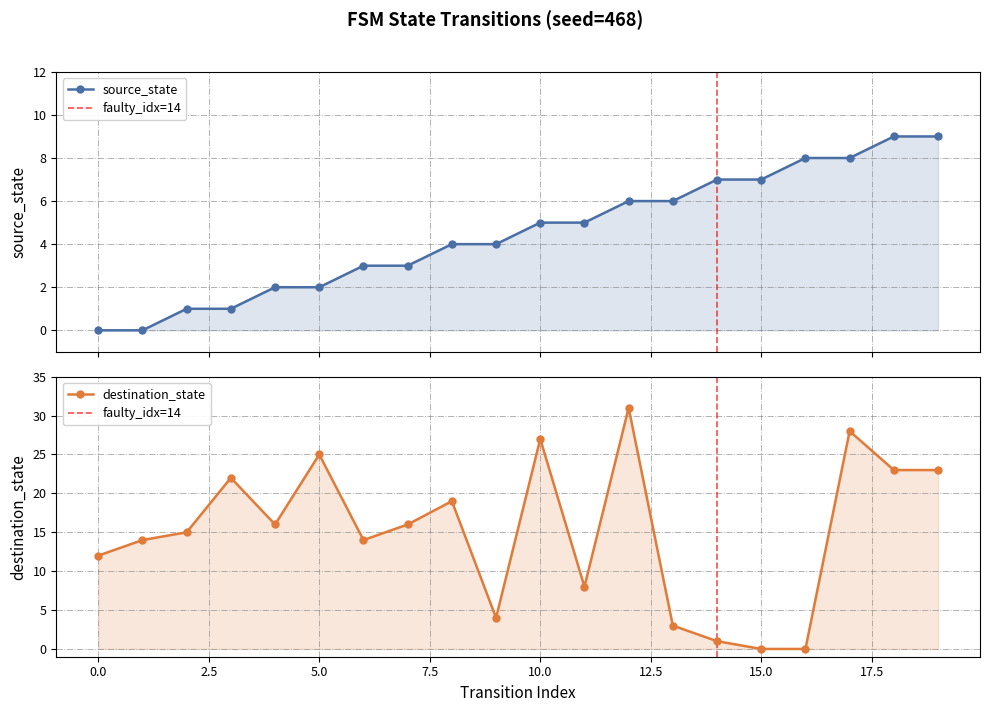

How many values in destination_state are above zero?

18